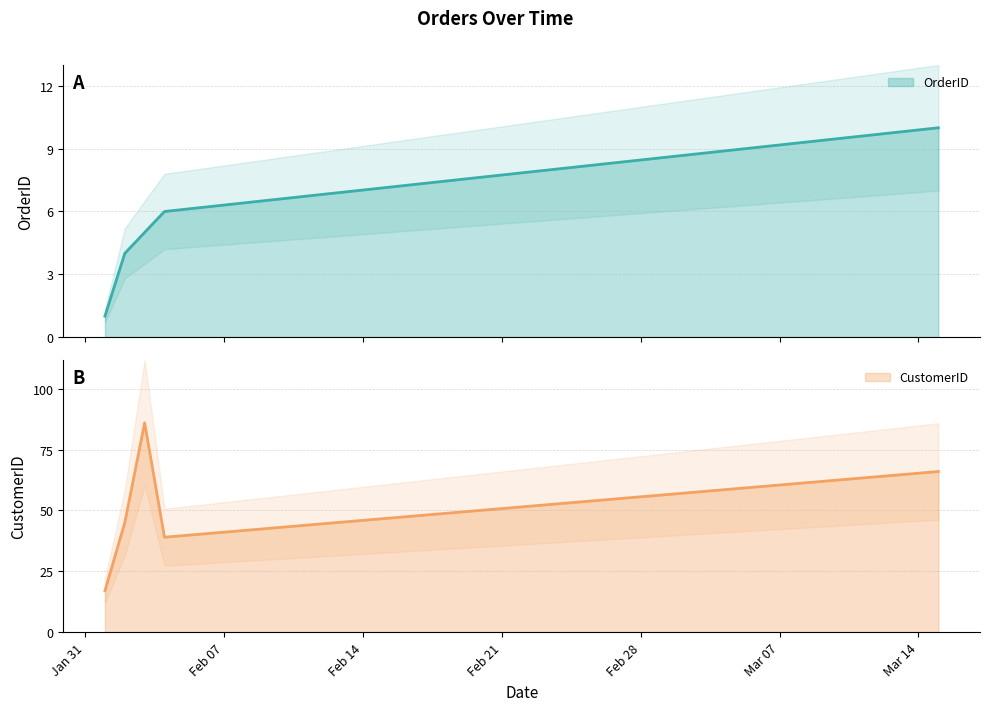

How many lines are shown in the chart?

2